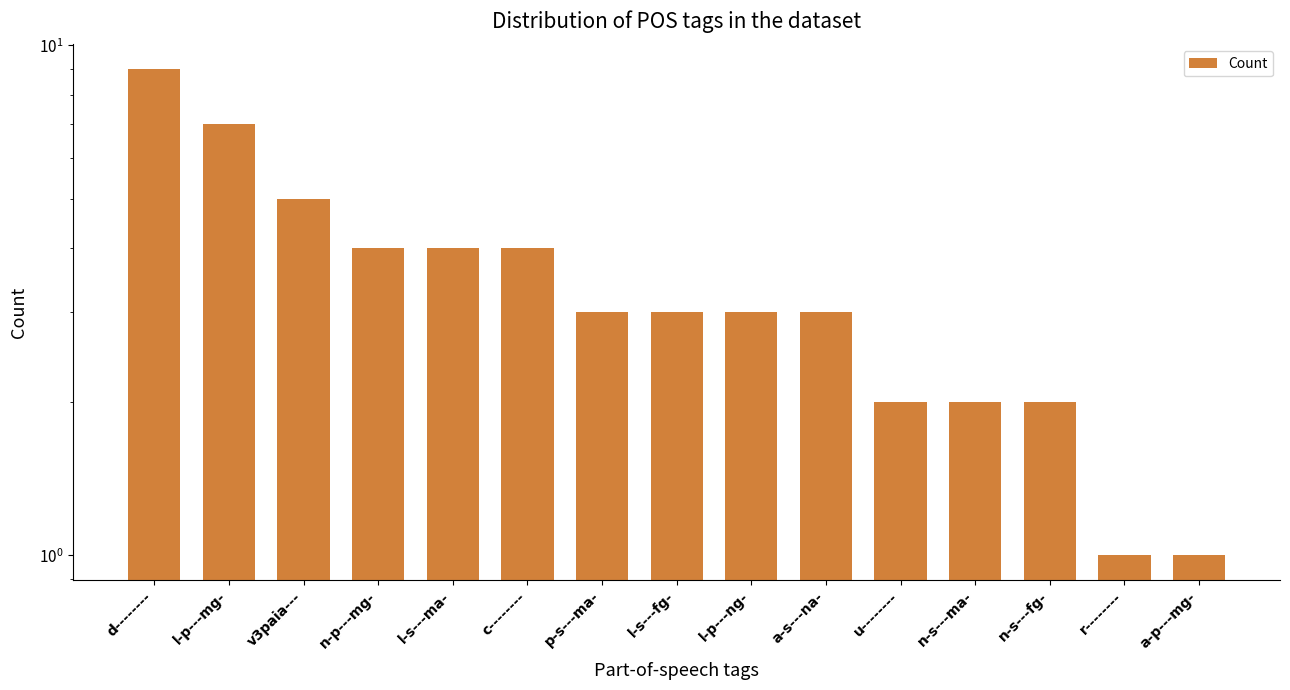

How many values are below 3?

5